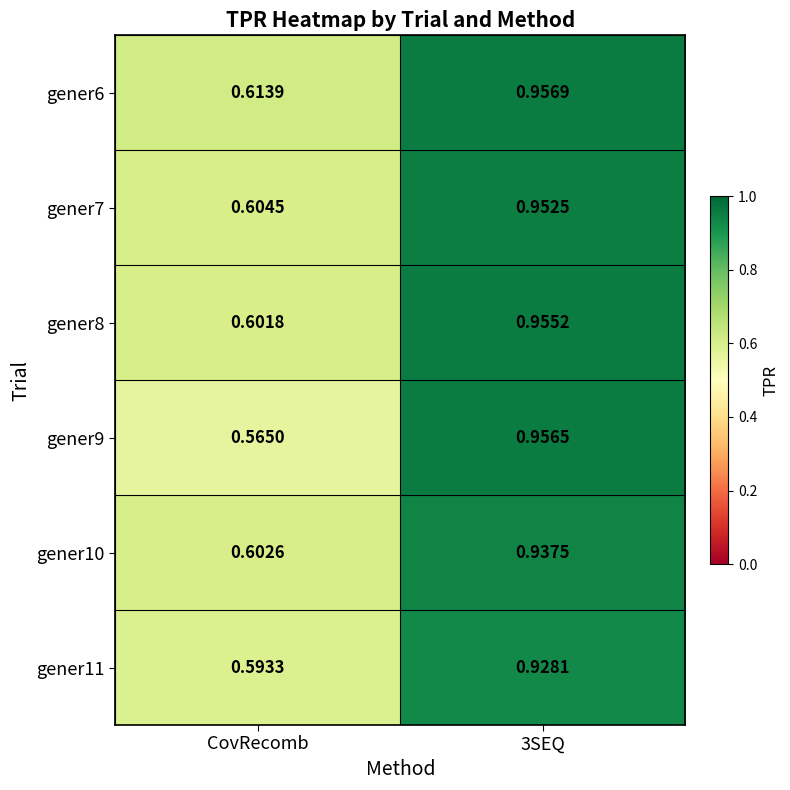

Which series has the widest spread of values?

gener9